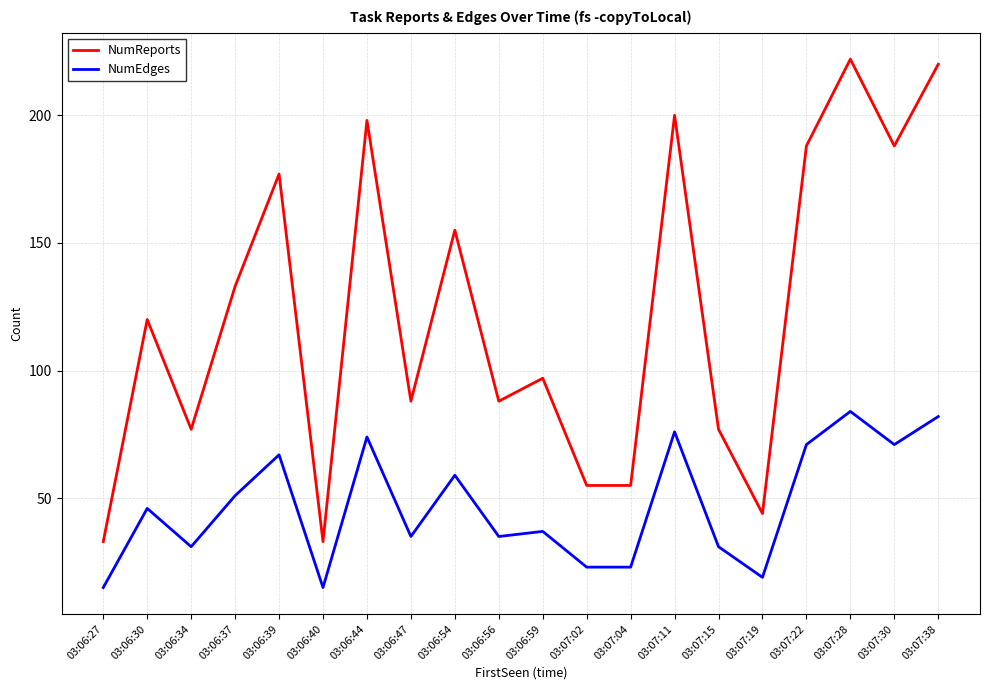

Reading left to right, extract all data points from this chart.

NumReports: 03:06:27=33	03:06:30=120	03:06:34=77	03:06:37=133	03:06:39=177	03:06:40=33	03:06:44=198	03:06:47=88	03:06:54=155	03:06:56=88	03:06:59=97	03:07:02=55	03:07:04=55	03:07:11=200	03:07:15=77	03:07:19=44	03:07:22=188	03:07:28=222	03:07:30=188	03:07:38=220
NumEdges: 03:06:27=15	03:06:30=46	03:06:34=31	03:06:37=51	03:06:39=67	03:06:40=15	03:06:44=74	03:06:47=35	03:06:54=59	03:06:56=35	03:06:59=37	03:07:02=23	03:07:04=23	03:07:11=76	03:07:15=31	03:07:19=19	03:07:22=71	03:07:28=84	03:07:30=71	03:07:38=82